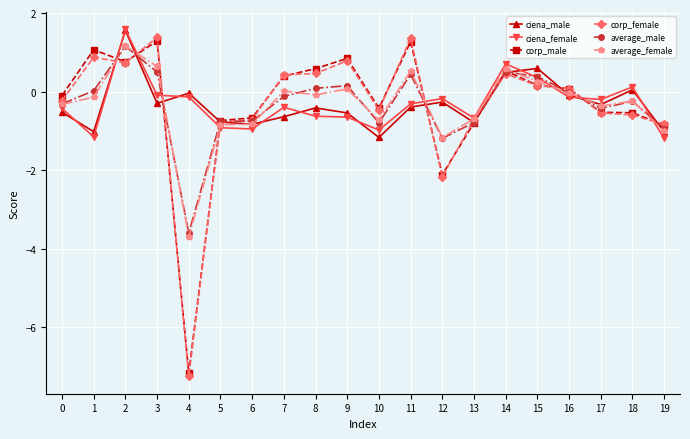

Is the value of corp_male at 3 greater than the value of average_male at 6?

Yes